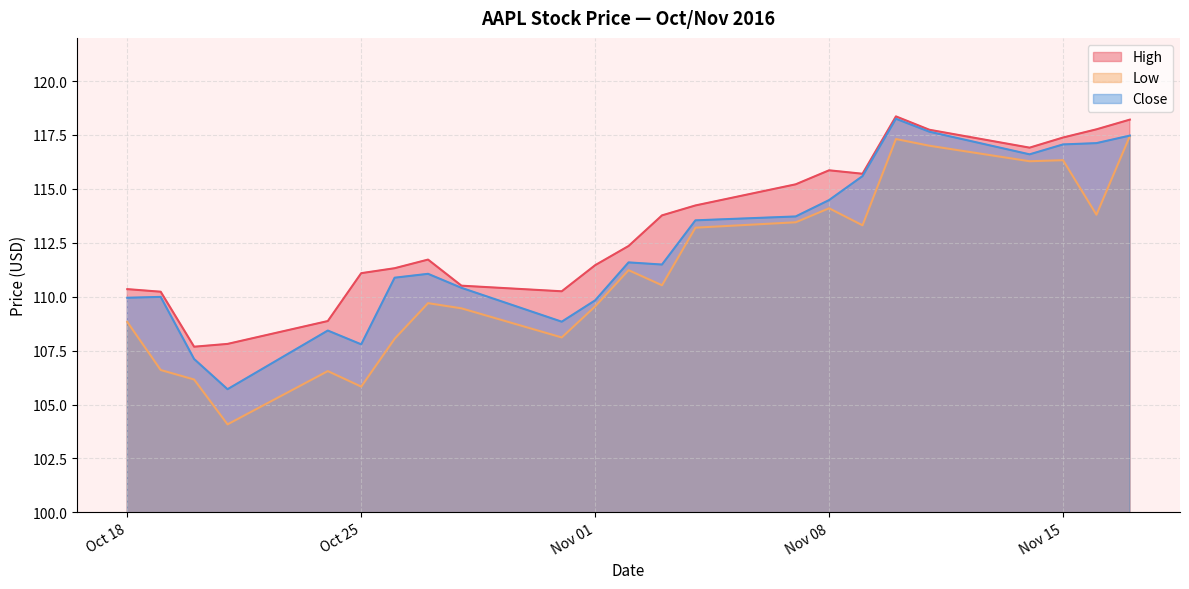

In Low, how many points are higher than both neighbors (excluding endpoints)?

6